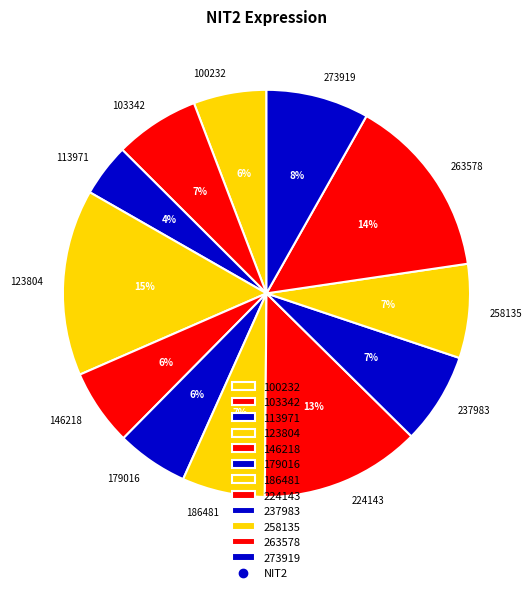

What is the smallest slice in the pie chart?

113971